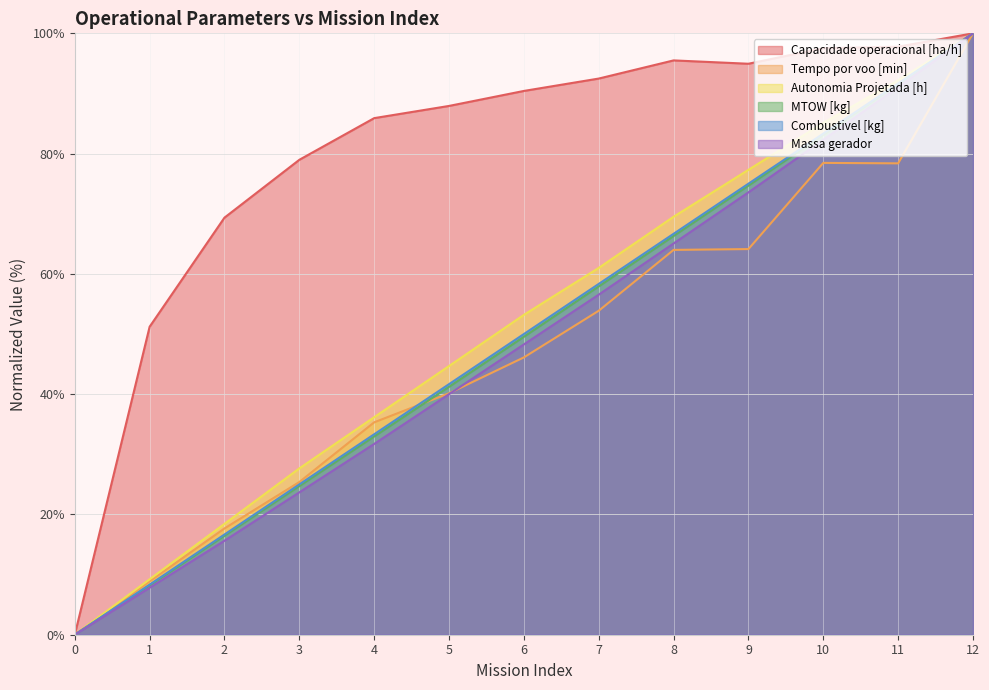

Does the chart display data point markers on the line(s)?

No